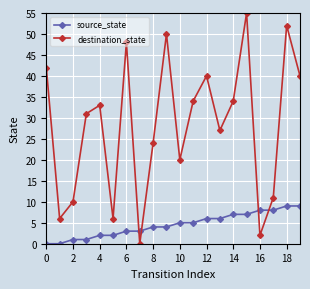

Which series has the largest total across all categories?

destination_state